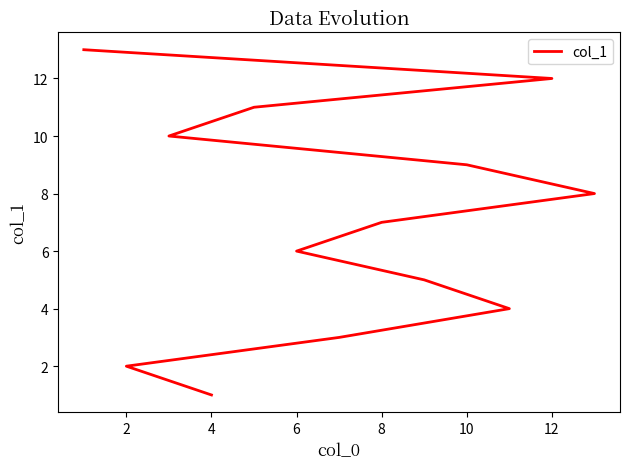

What is the difference between the maximum and minimum values?

12